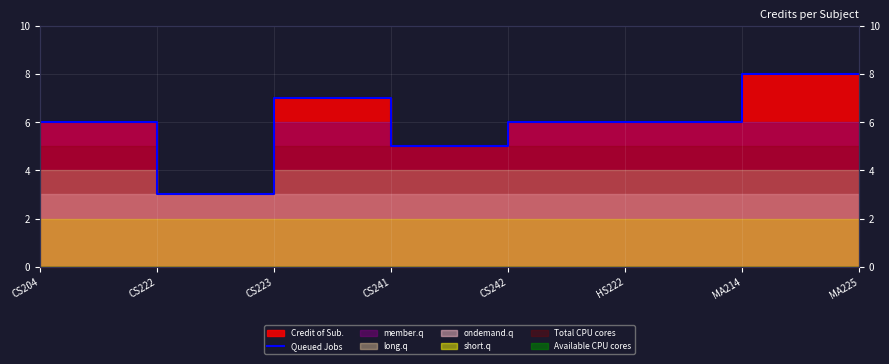

What is the maximum value shown in the chart?

8